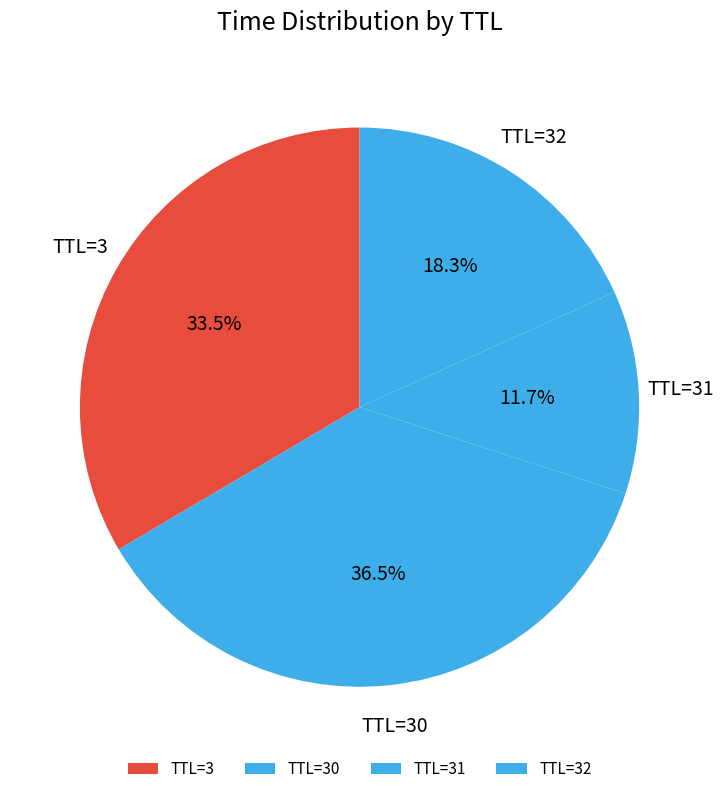

Rank the categories by value from lowest to highest.

TTL=31, TTL=32, TTL=3, TTL=30